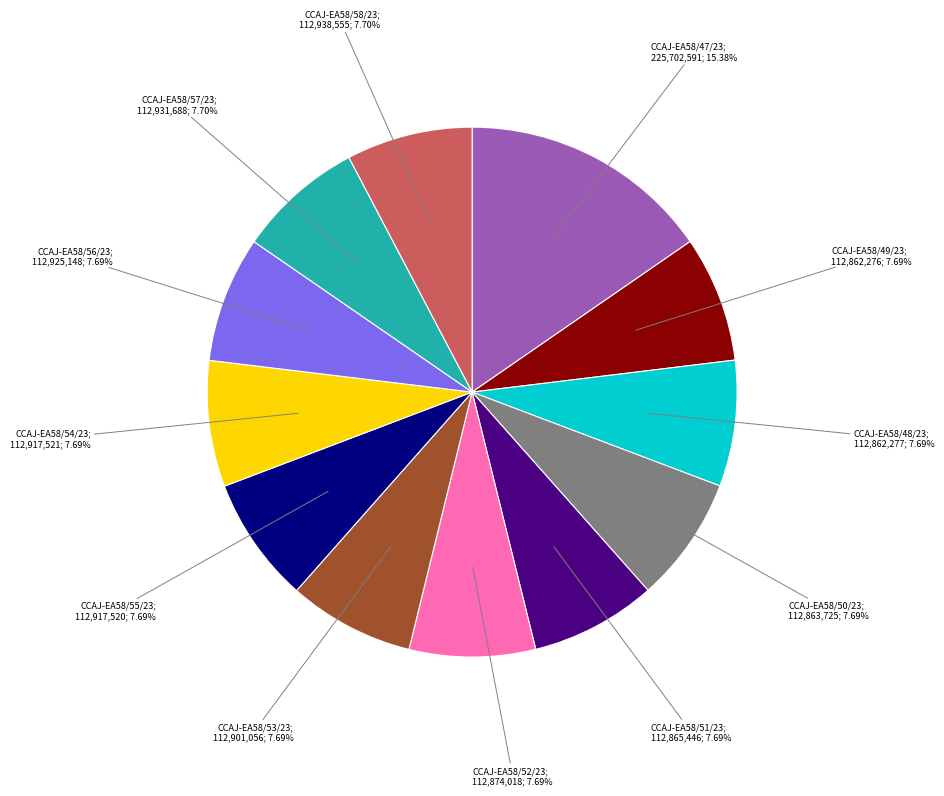

Does any single category account for the majority?

No